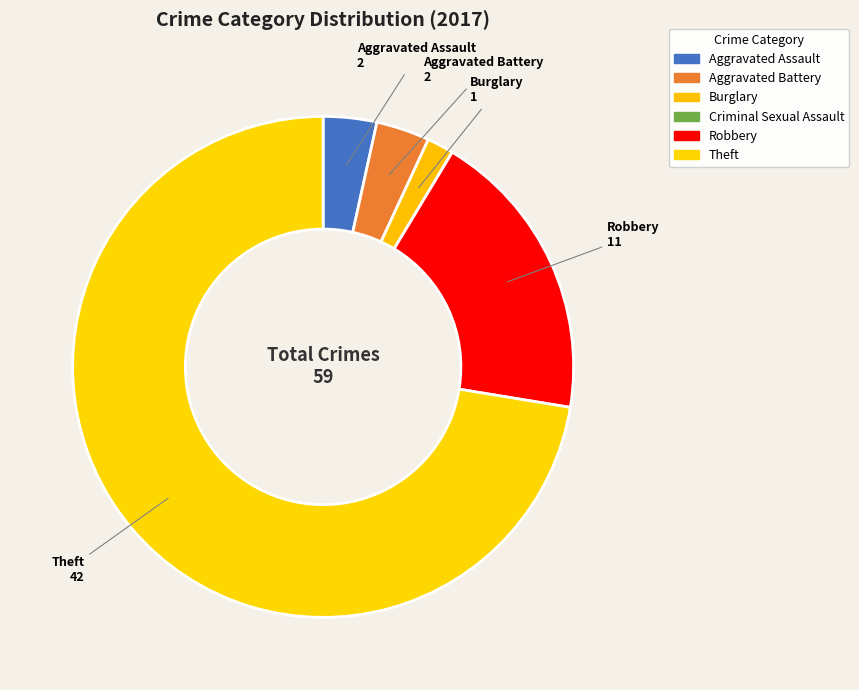

Which slice is the smallest?

Criminal Sexual Assault